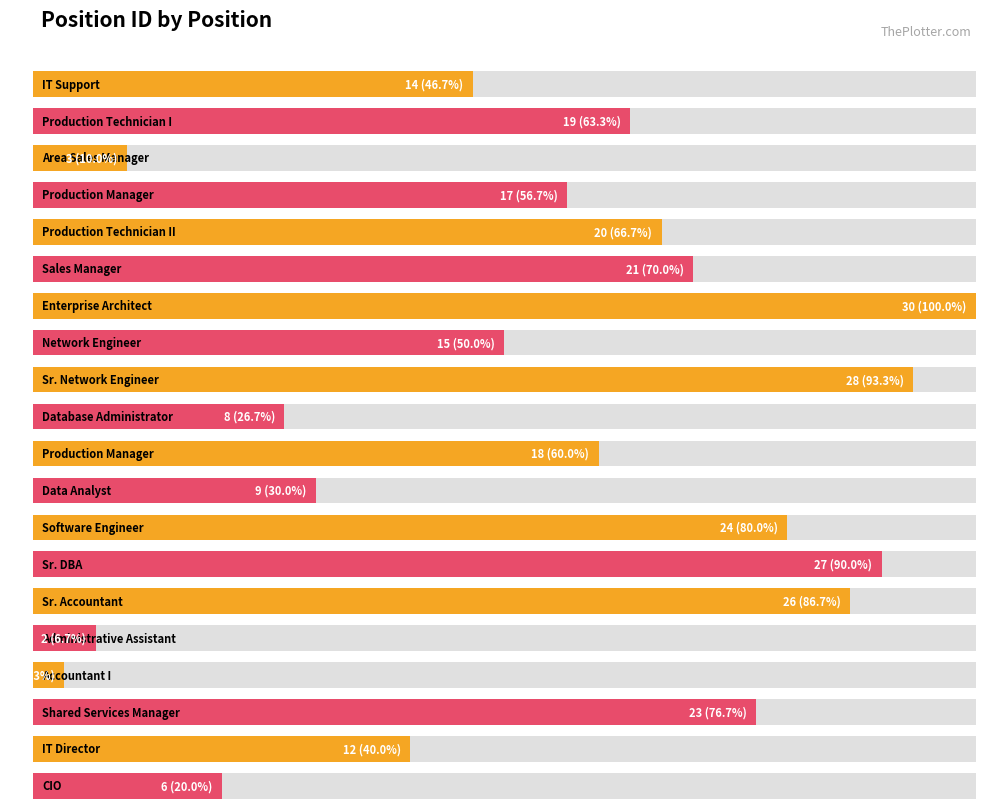

Reading left to right, what are all the values shown in this chart?

IT Support=14	Production Technician I=19	Area Sales Manager=3	Production Manager=17	Production Technician II=20	Sales Manager=21	Enterprise Architect=30	Network Engineer=15	Sr. Network Engineer=28	Database Administrator=8	Production Manager=18	Data Analyst=9	Software Engineer=24	Sr. DBA=27	Sr. Accountant=26	Administrative Assistant=2	Accountant I=1	Shared Services Manager=23	IT Director=12	CIO=6